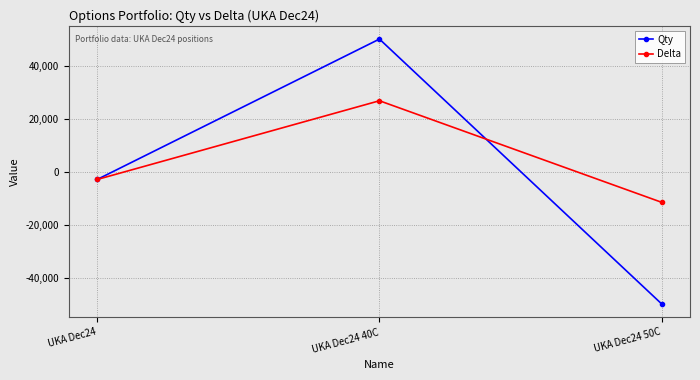

At which label does Qty first exceed -3000?

UKA Dec24 40C